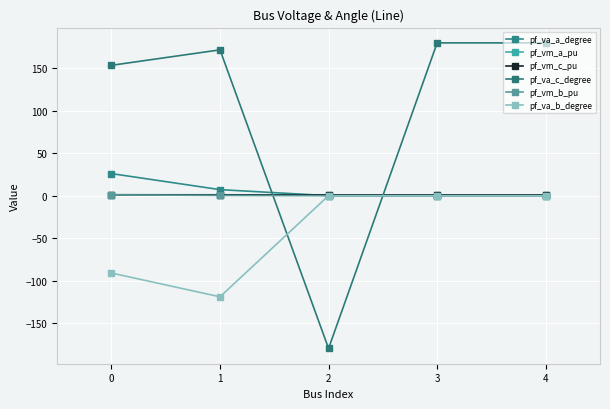

Count the number of categories in the chart.

5